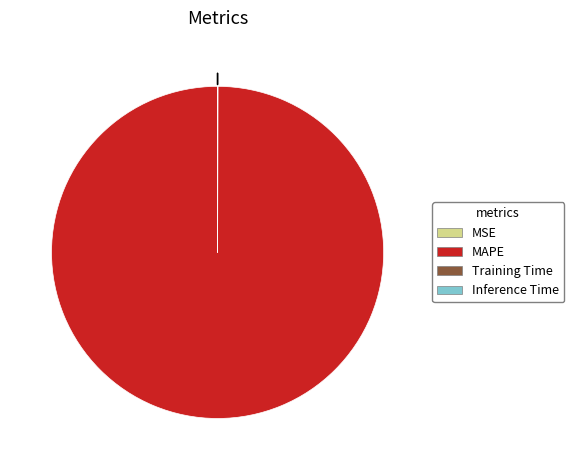

Rank the categories by value from lowest to highest.

Inference Time, Training Time, MSE, MAPE